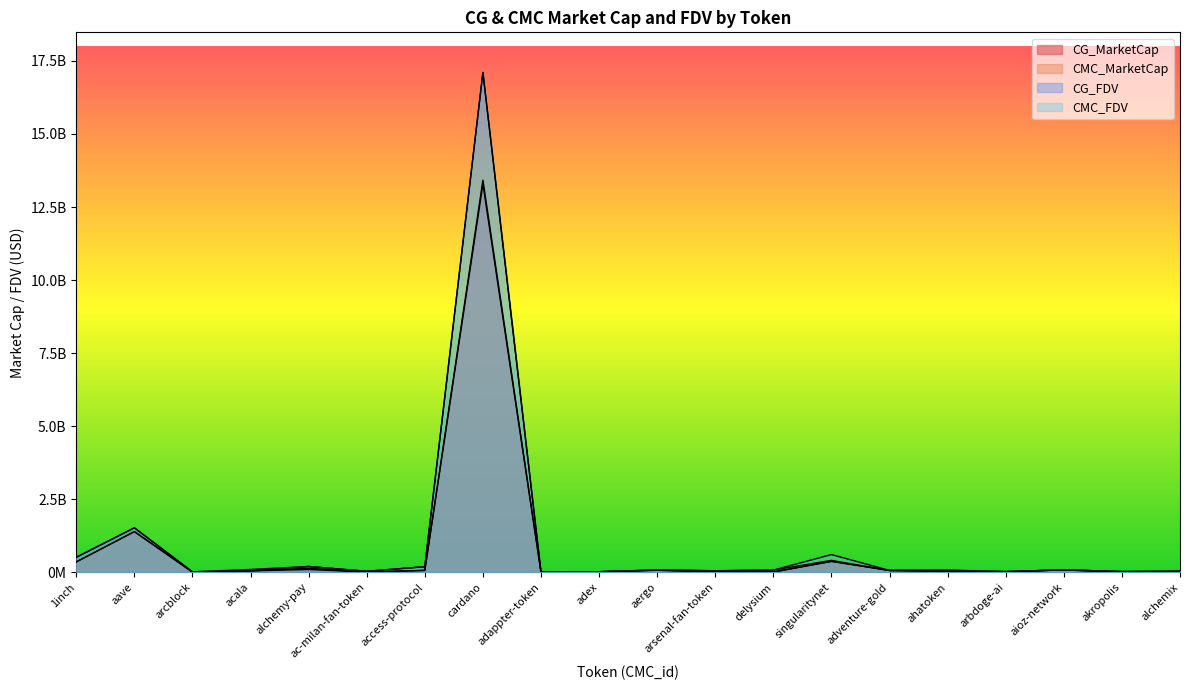

Which series changed the most between delysium and singularitynet?

CMC_FDV